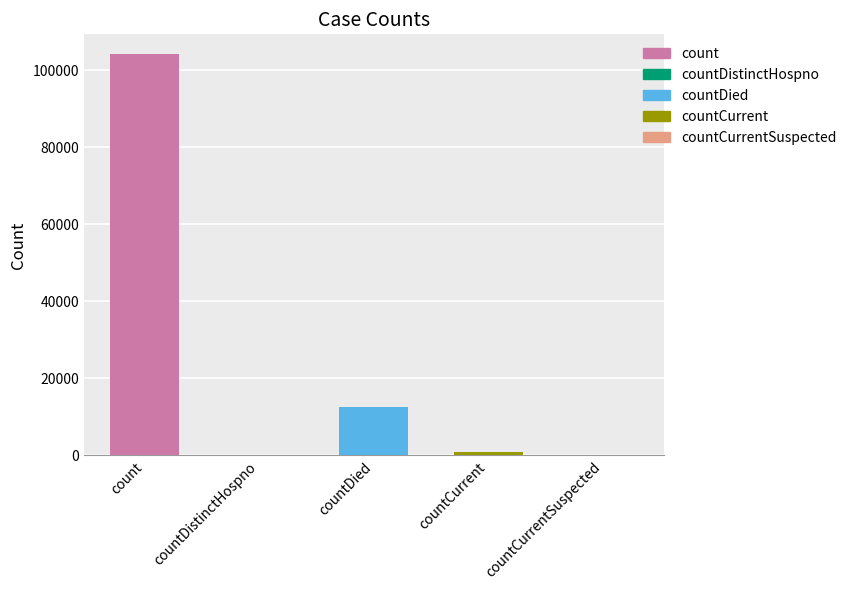

How many values are below 889?

2